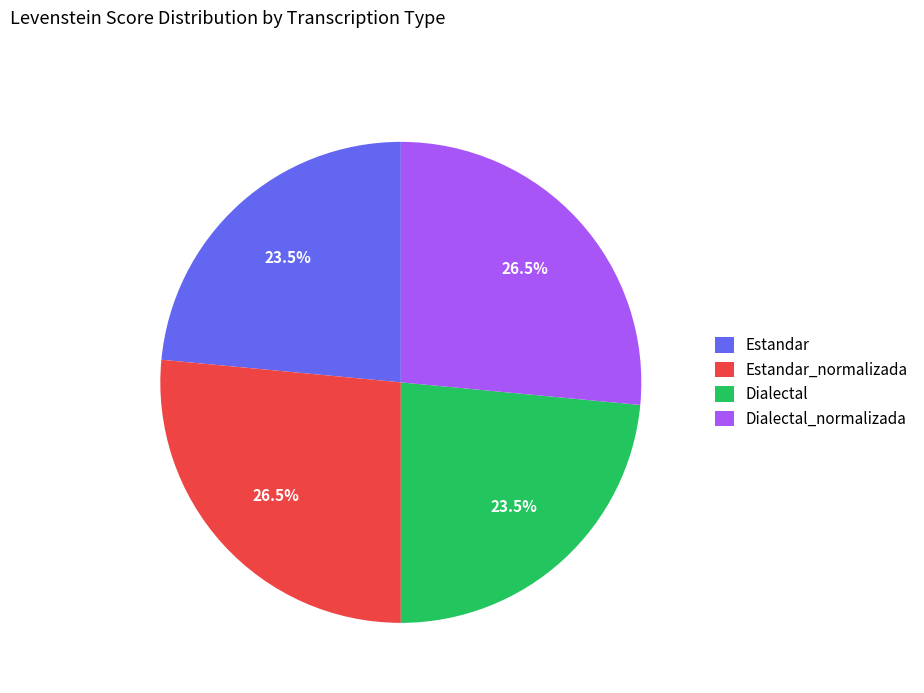

Does Estandar_normalizada represent more than half of the total?

No